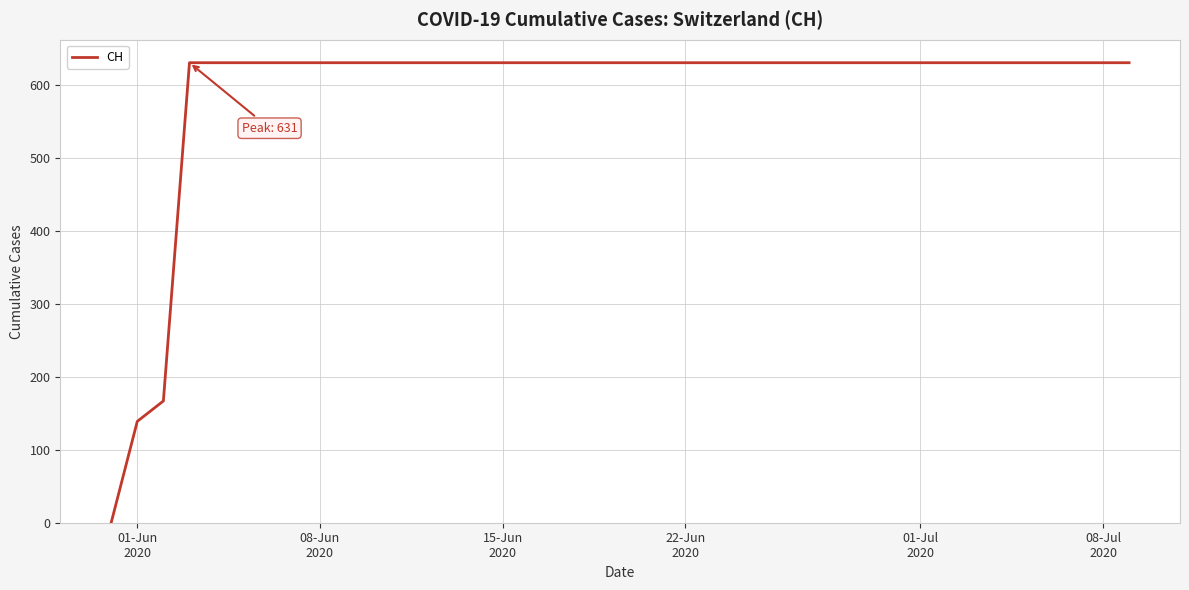

What is the maximum value shown in the chart?

631